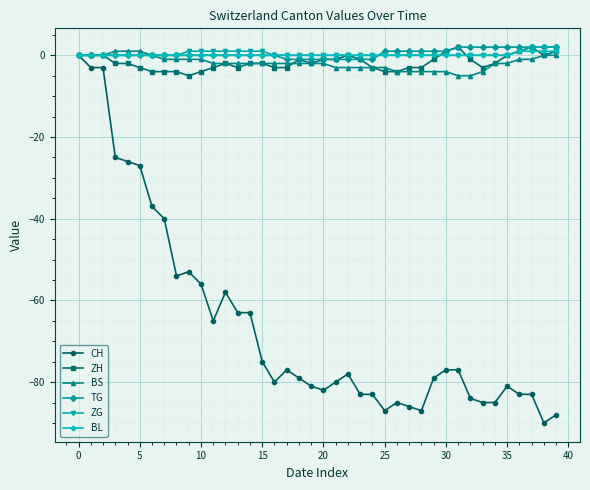

Which series has the widest spread of values?

CH